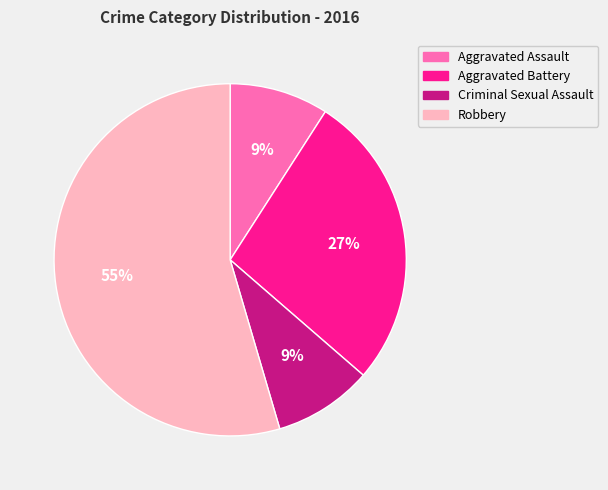

To the nearest percent, what is the combined percentage of Aggravated Assault and Criminal Sexual Assault?

18%